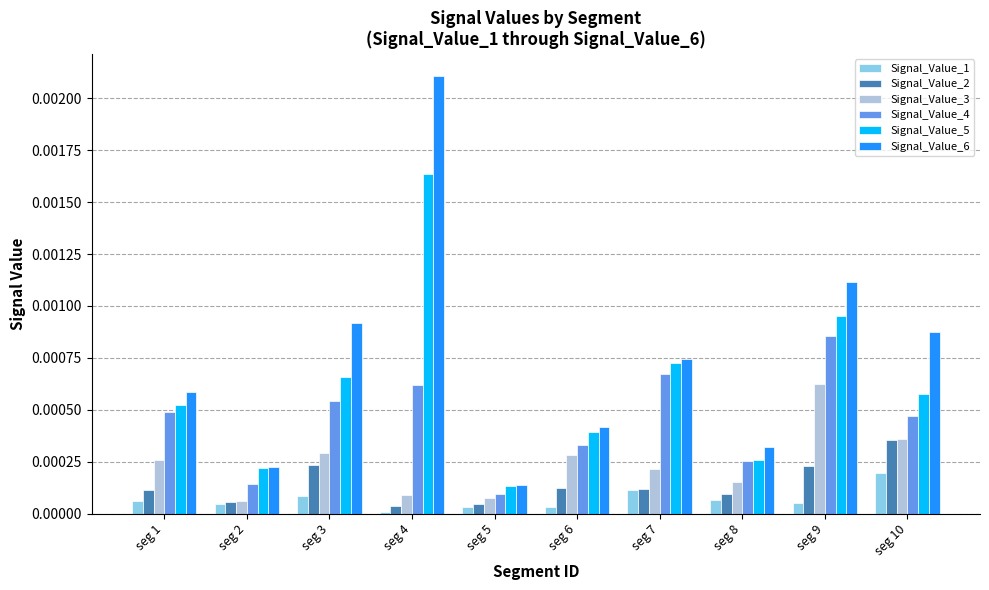

True or false: Signal_Value_6 has a value of 0.0 at seg 5.

True